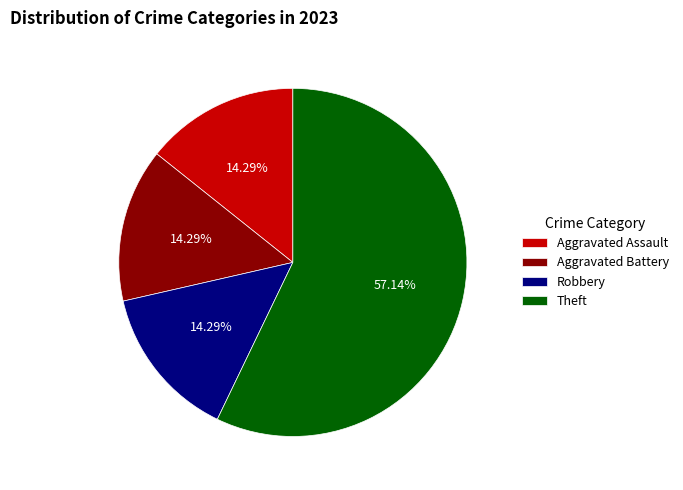

To the nearest percent, what is the combined percentage of Robbery and Aggravated Assault?

29%